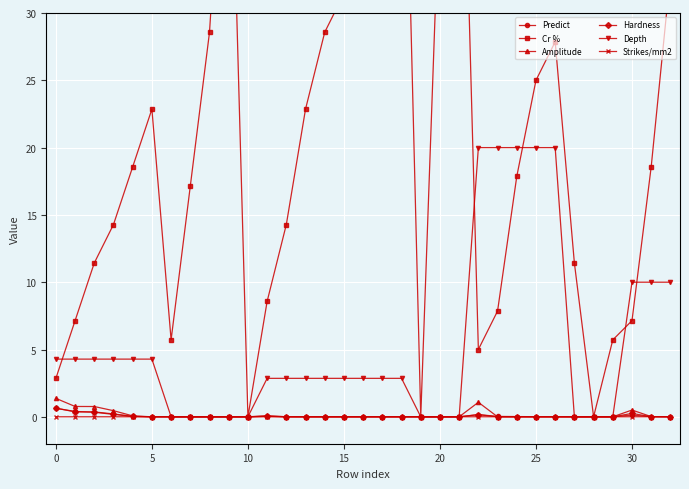

What is the highest value of the Amplitude series?

1.4